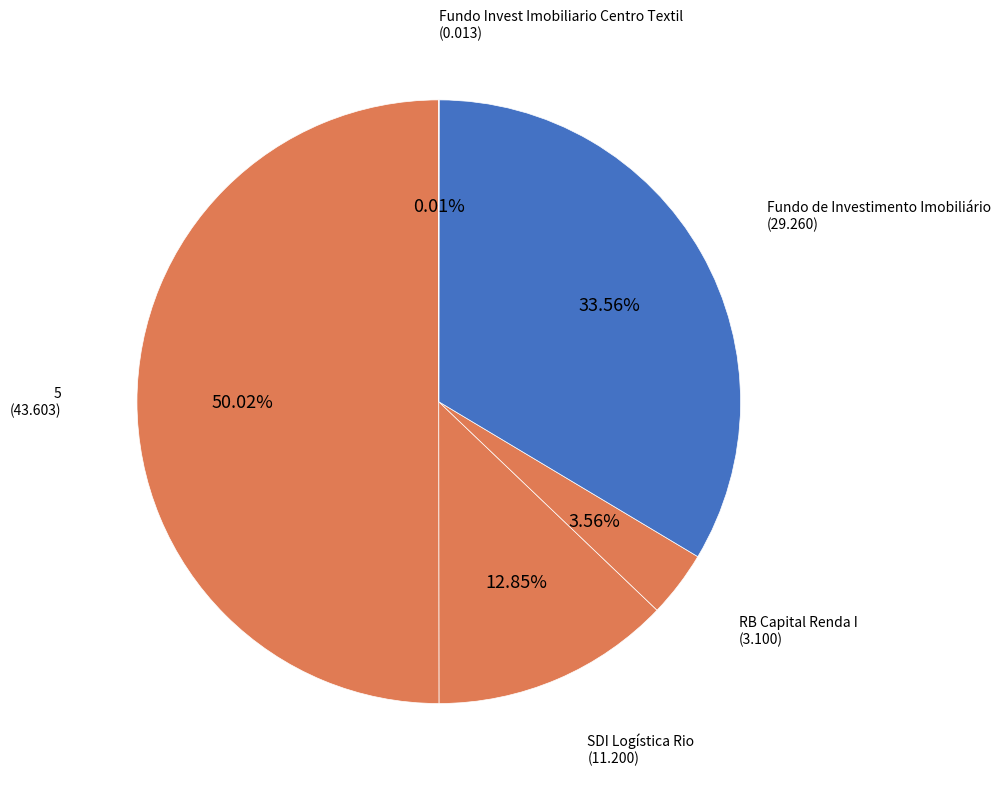

Rank the categories by value from lowest to highest.

Fundo Invest Imobiliario Centro Textil, RB Capital Renda I, SDI Logística Rio, Fundo de Investimento Imobiliário, 5